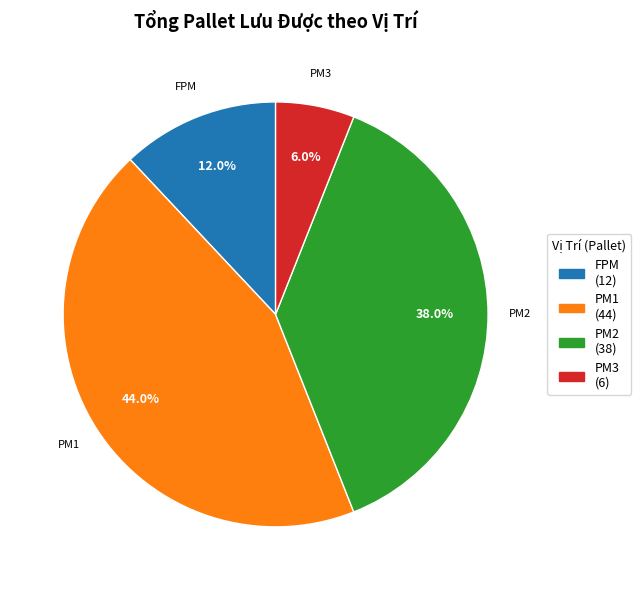

What portion of the pie excludes FPM?

88.0%